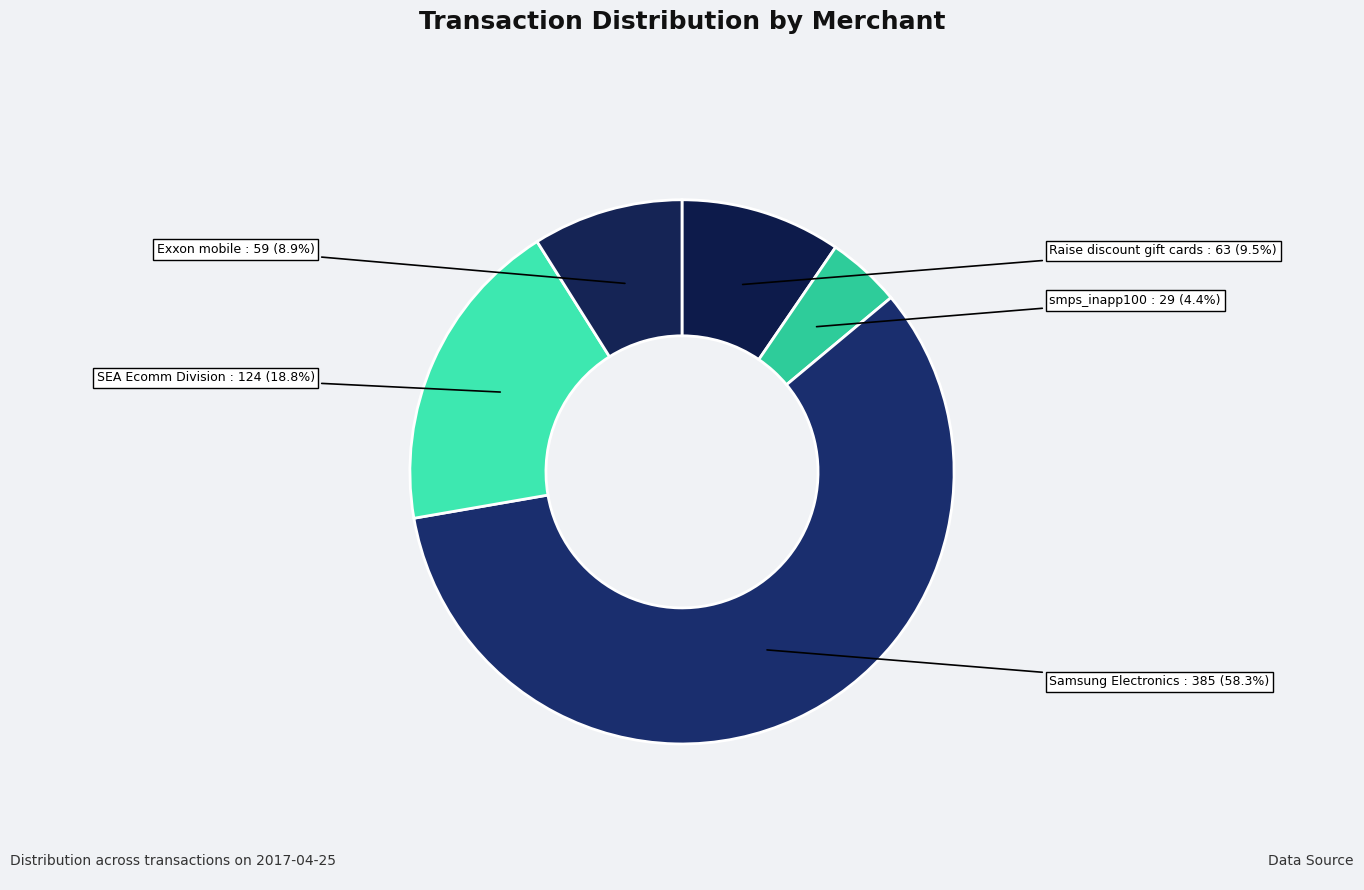

Is it true that Samsung Electronics is 58% of the pie?

True